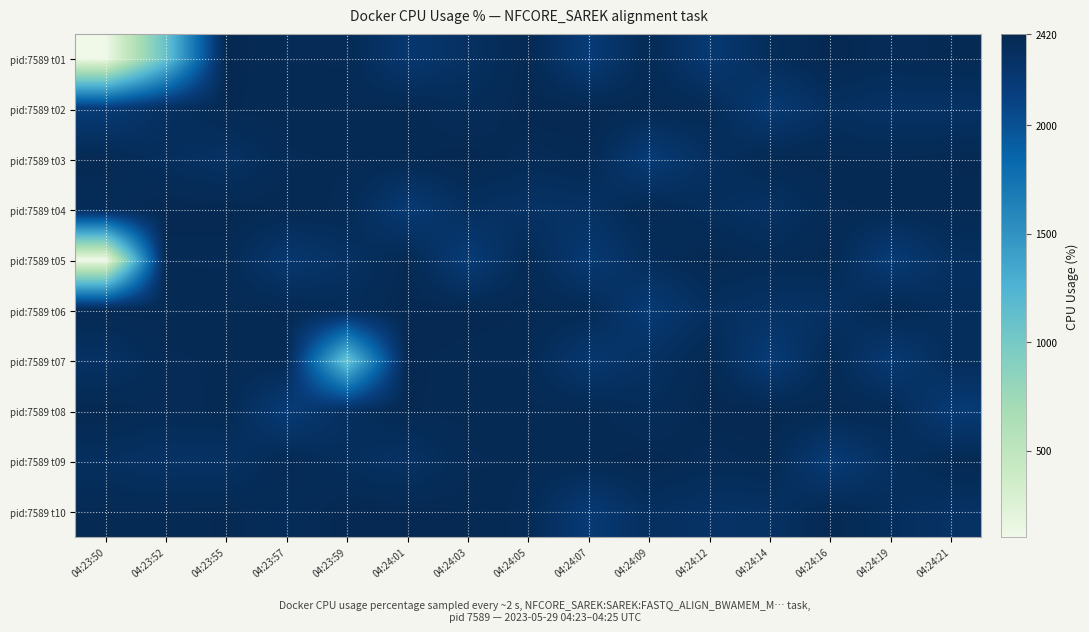

Count the number of categories in the chart.

15